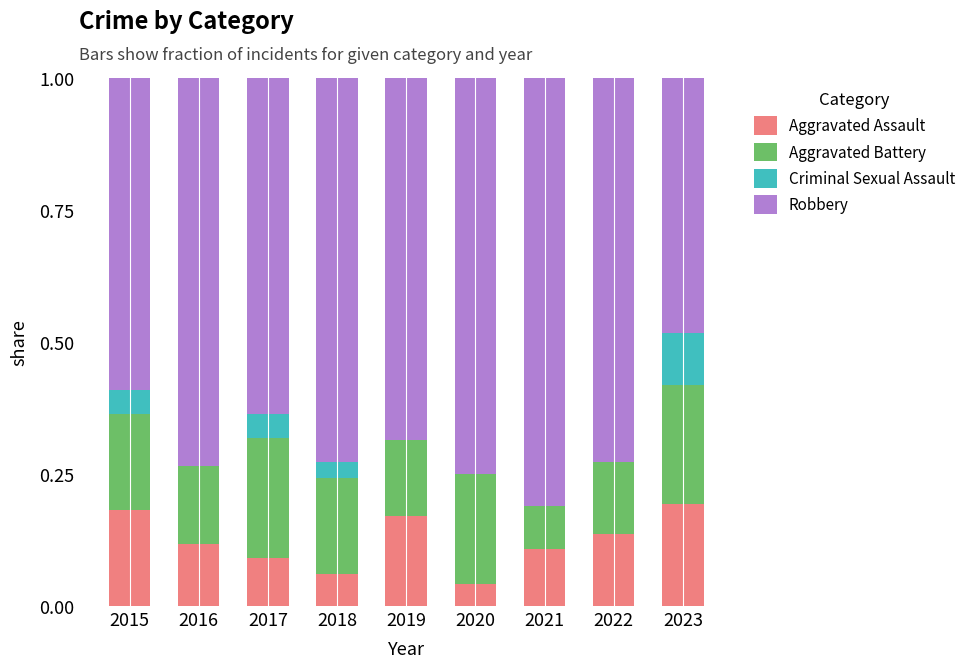

Is it true that Aggravated Assault equals 0.3 at 2015?

False